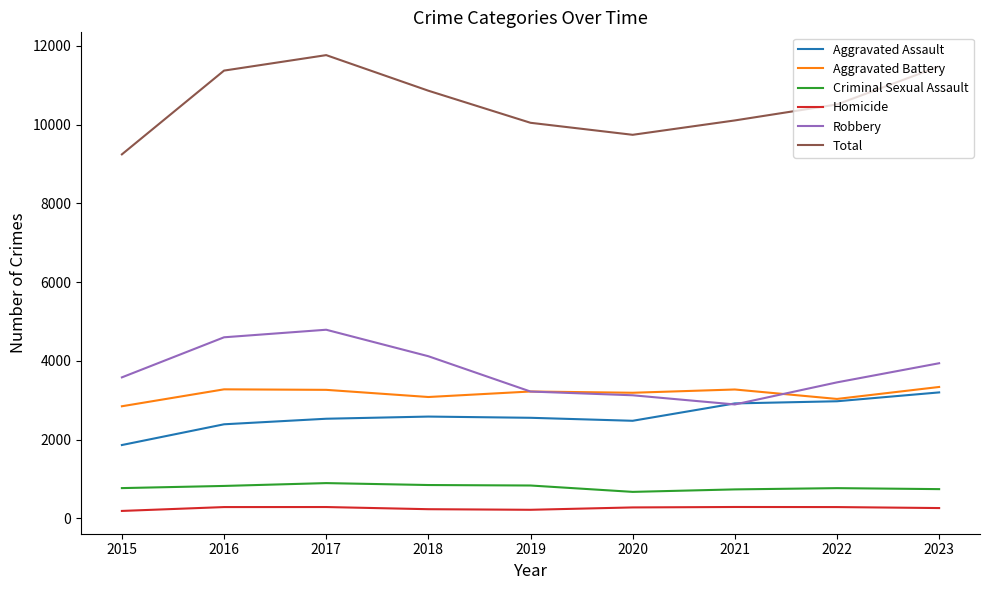

What is the difference between the highest and lowest values at 2021?

9820